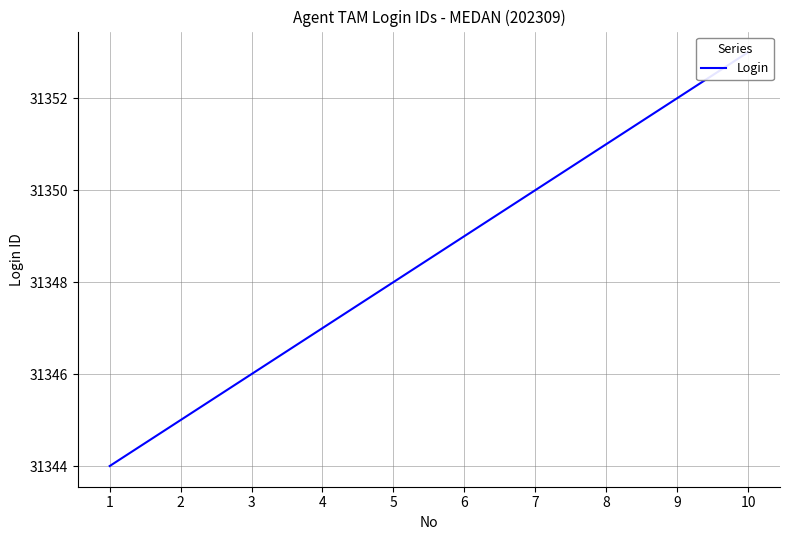

What is the approximate value at 3?

31346